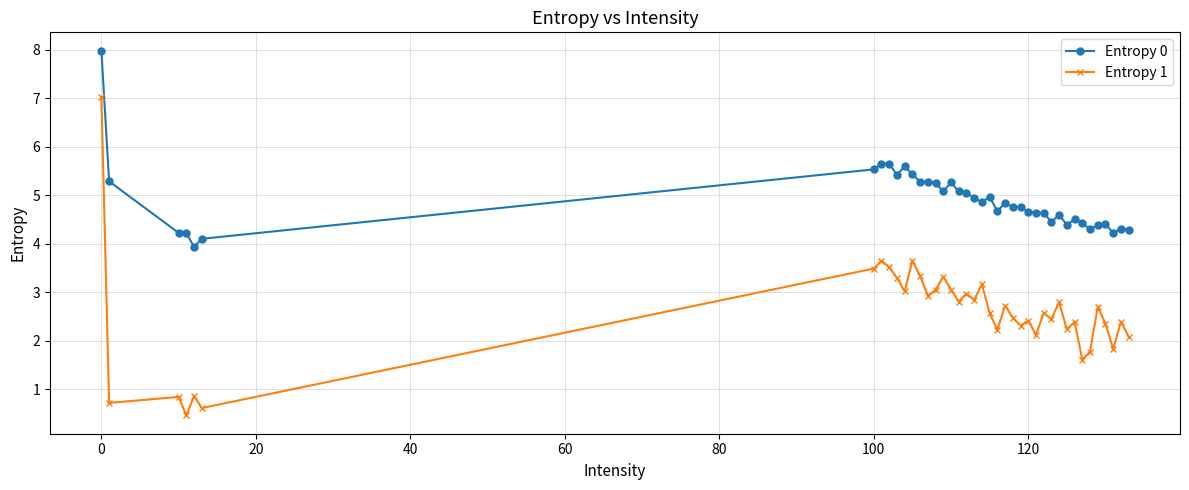

List the series in order of their peak value, lowest first.

Entropy 1, Entropy 0